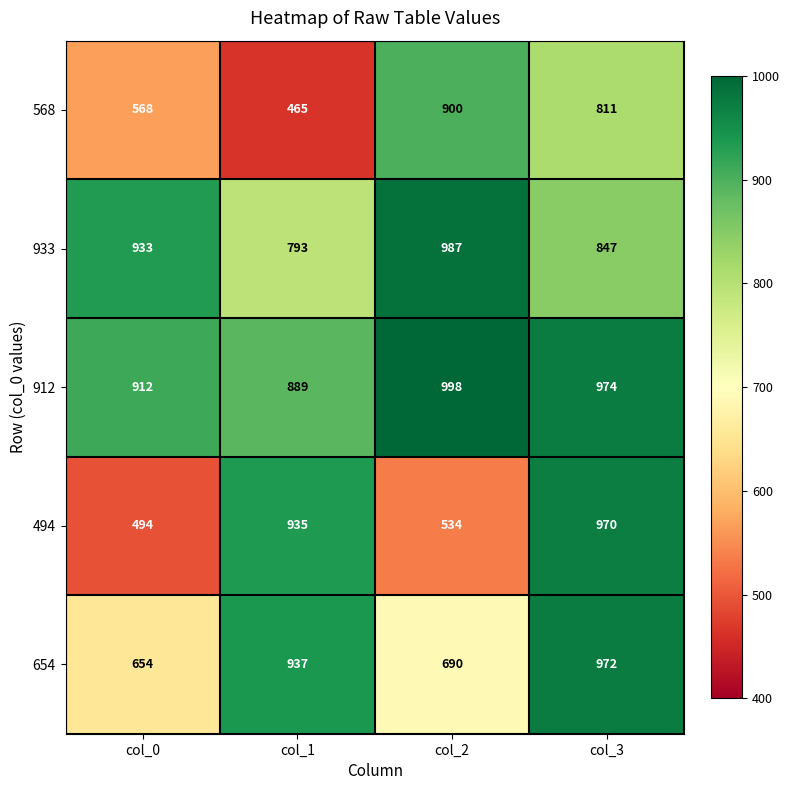

Which series has the largest total across all categories?

912